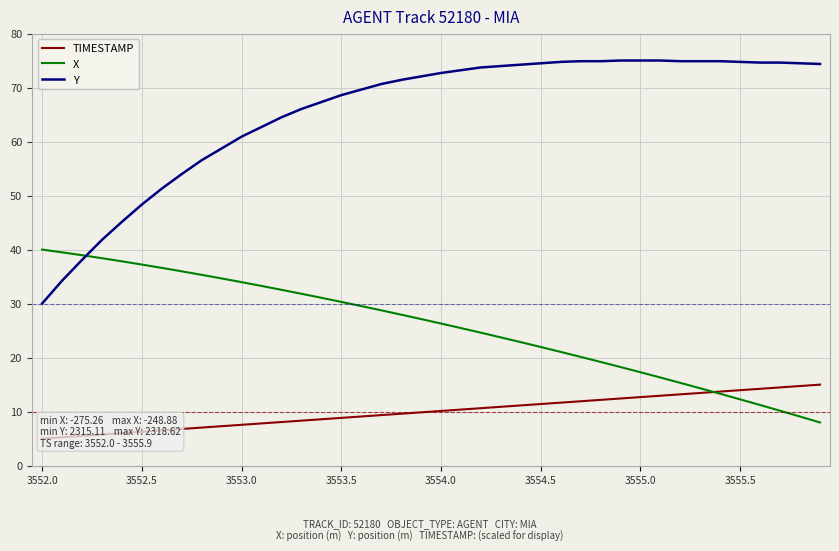

What is the difference between the highest and lowest values at 36?

63.4